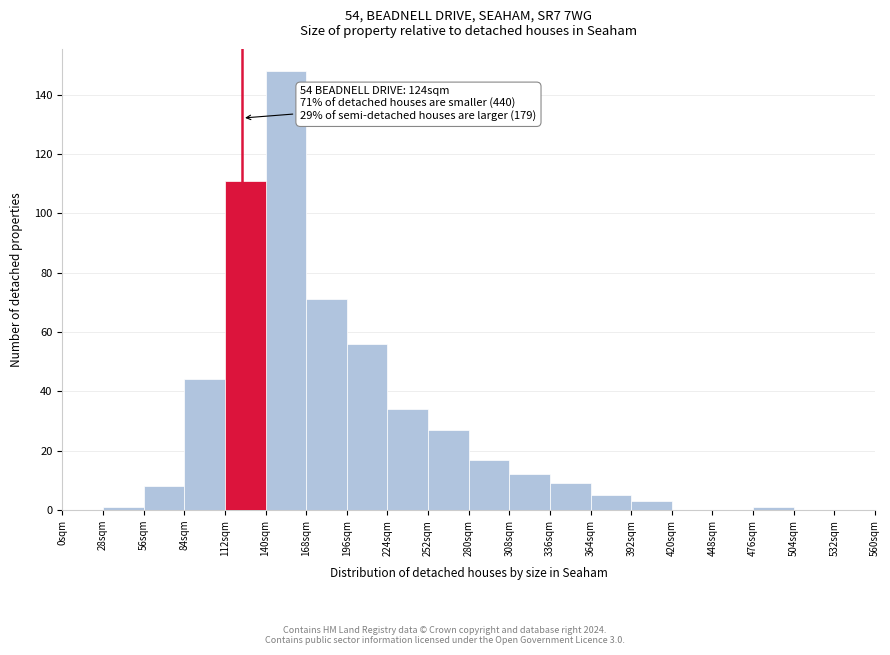

Over which range of the x-axis is the bar tallest?

140 to 168